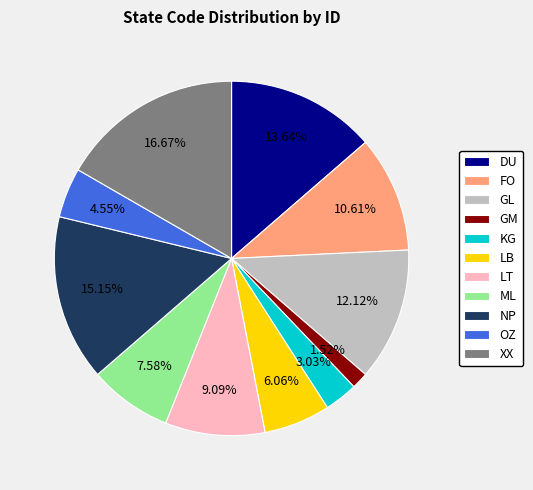

To the nearest percent, what is the difference between the NP and XX slice percentages?

2%